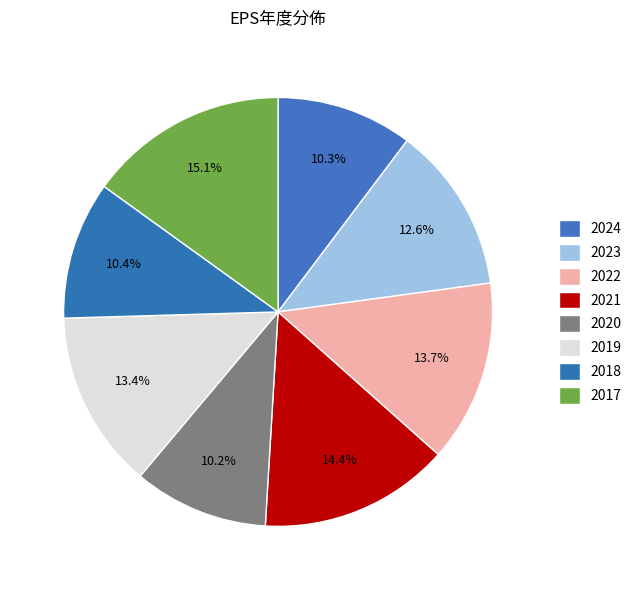

Is 2021 the majority of the pie?

No